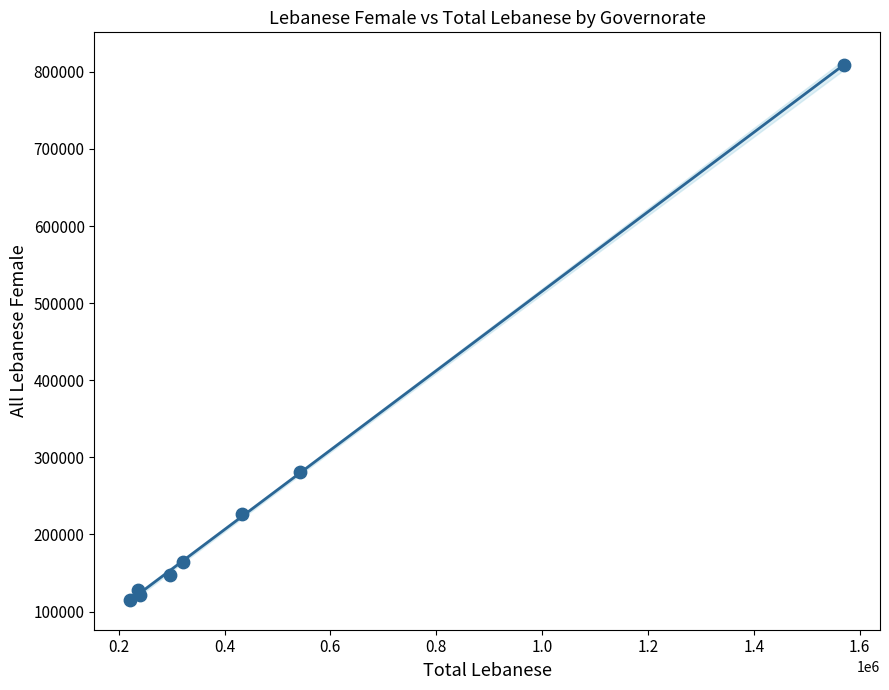

What Y value in the scatter plot is closest to 461897?

281036.9